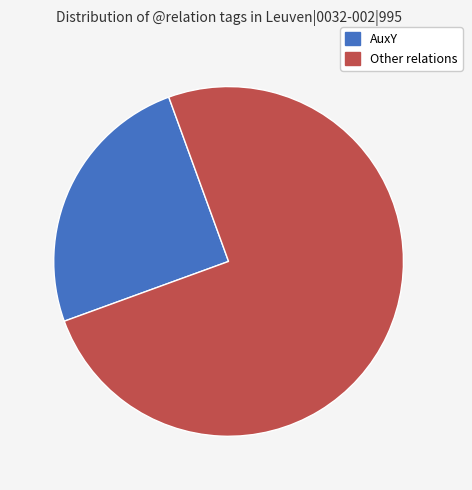

Do AuxY and Other together represent more than half of the pie?

Yes